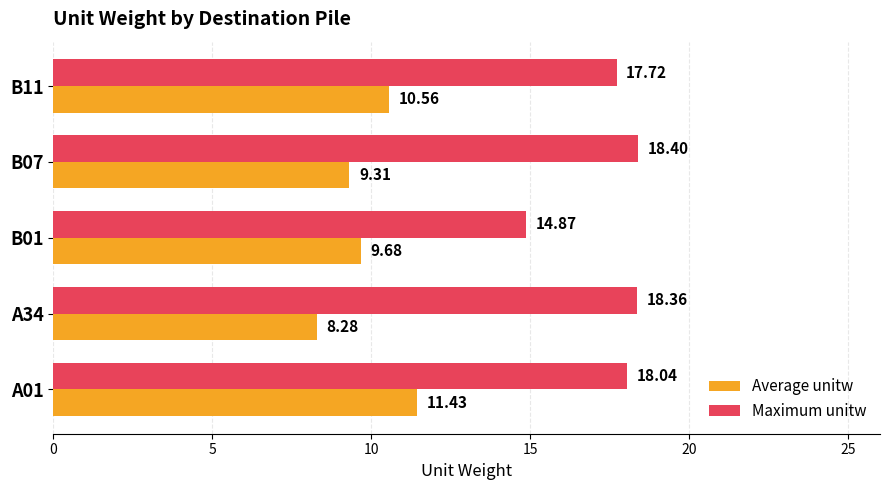

Rank the series by their maximum value, from highest to lowest.

Maximum unitw, Average unitw